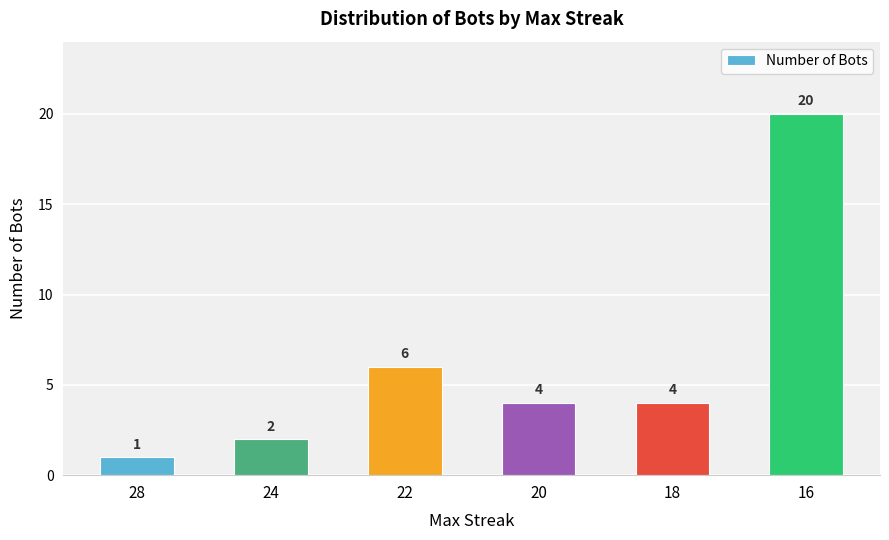

What is the smallest value displayed?

1